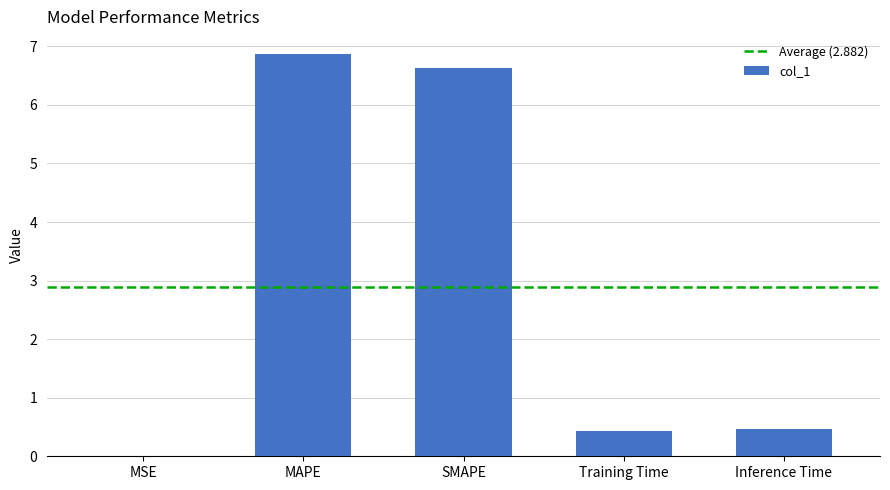

Are the bars grouped side by side (vs. stacked)?

No